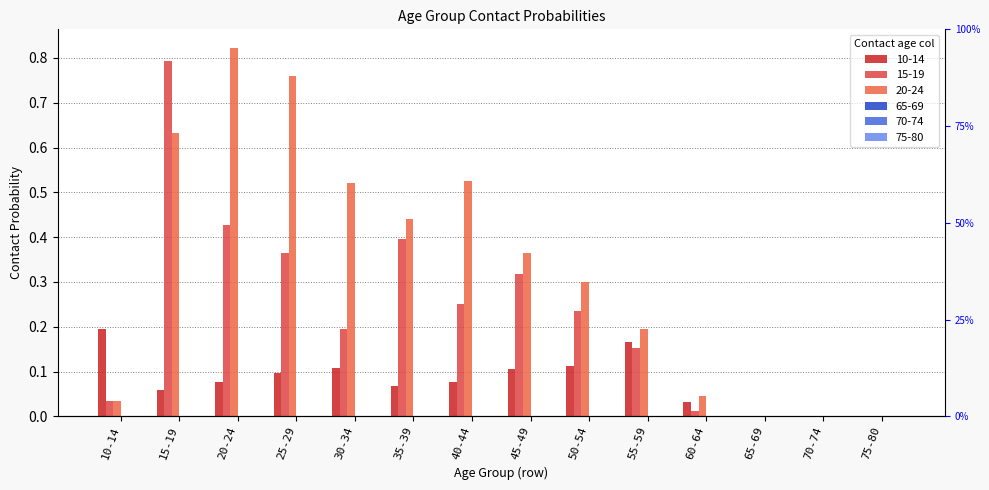

List the labels in order of 20-24 value, smallest first.

70-74, 65-69, 75-80, 10-14, 60-64, 55-59, 50-54, 45-49, 35-39, 30-34, 40-44, 15-19, 25-29, 20-24